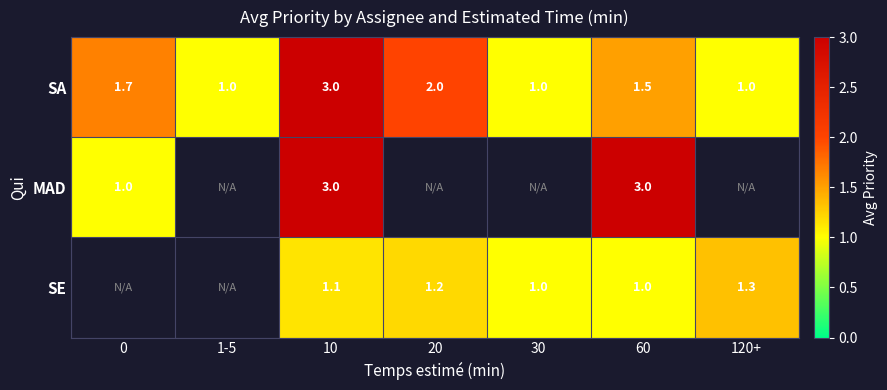

How many series are shown in this chart?

3